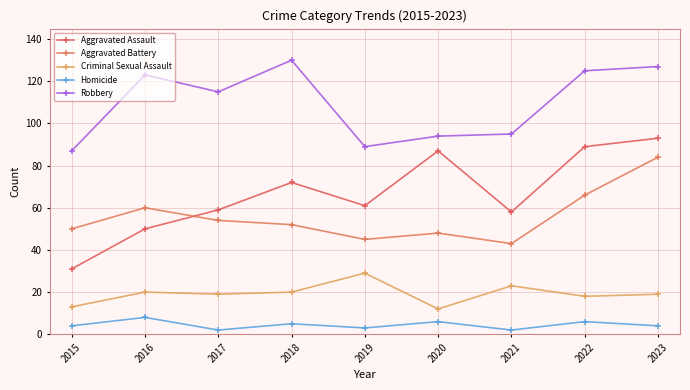

Which series has the largest total across all categories?

Robbery